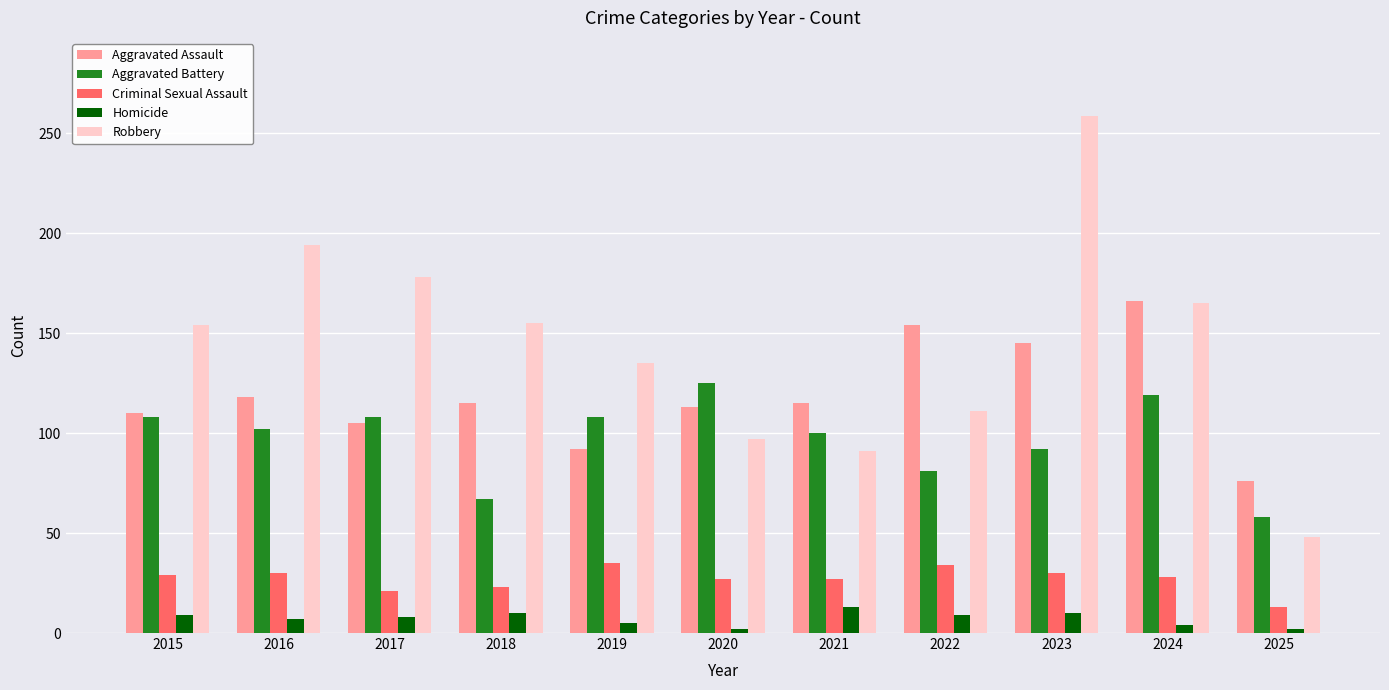

At 2025, list the series in order from smallest to largest.

Homicide, Criminal Sexual Assault, Robbery, Aggravated Battery, Aggravated Assault